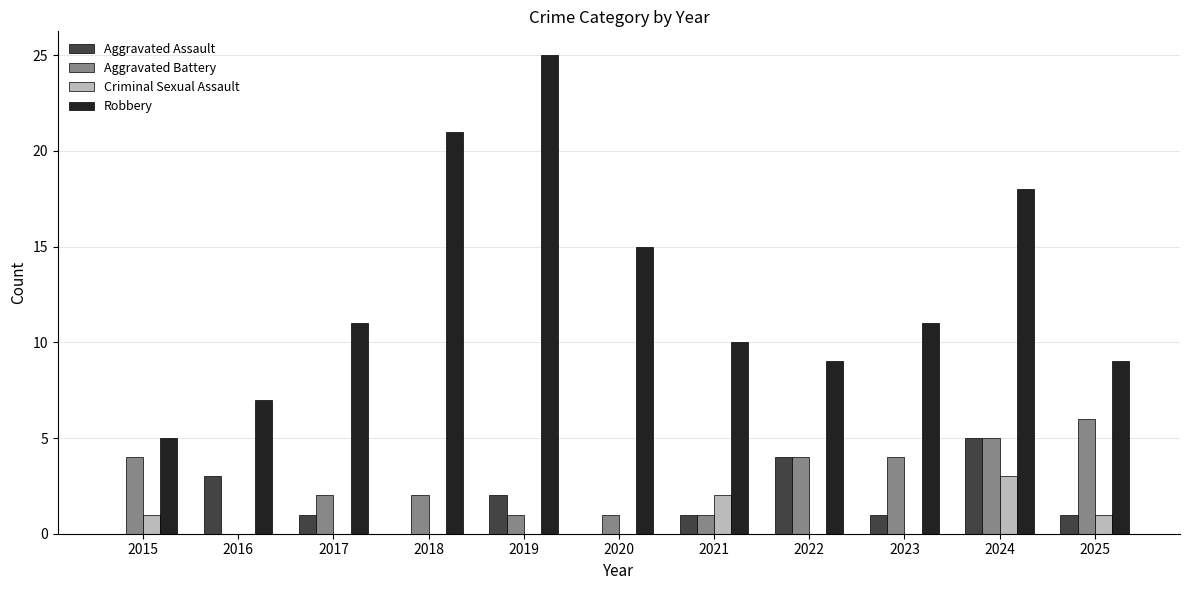

Does the chart contain stacked bars?

No